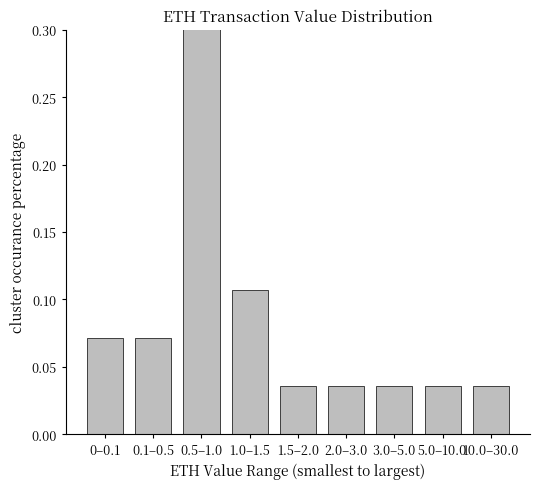

Are the bars horizontal?

No